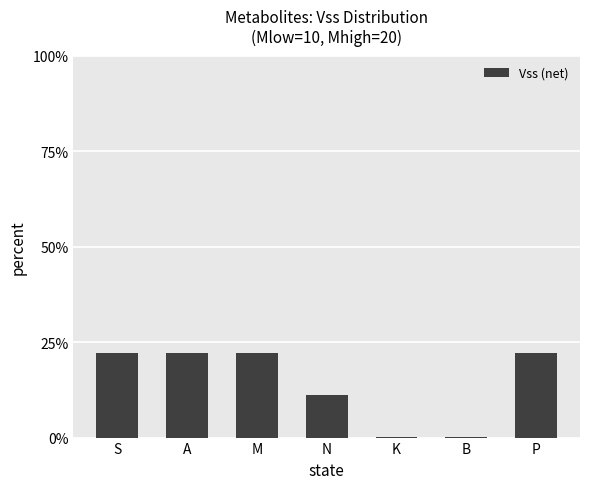

What is the sum of the values at S and K?

22.3